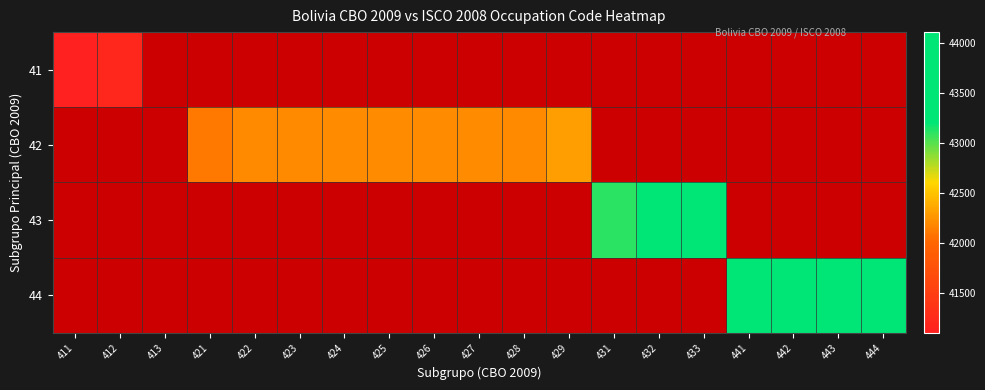

How many distinct data groups are displayed?

4